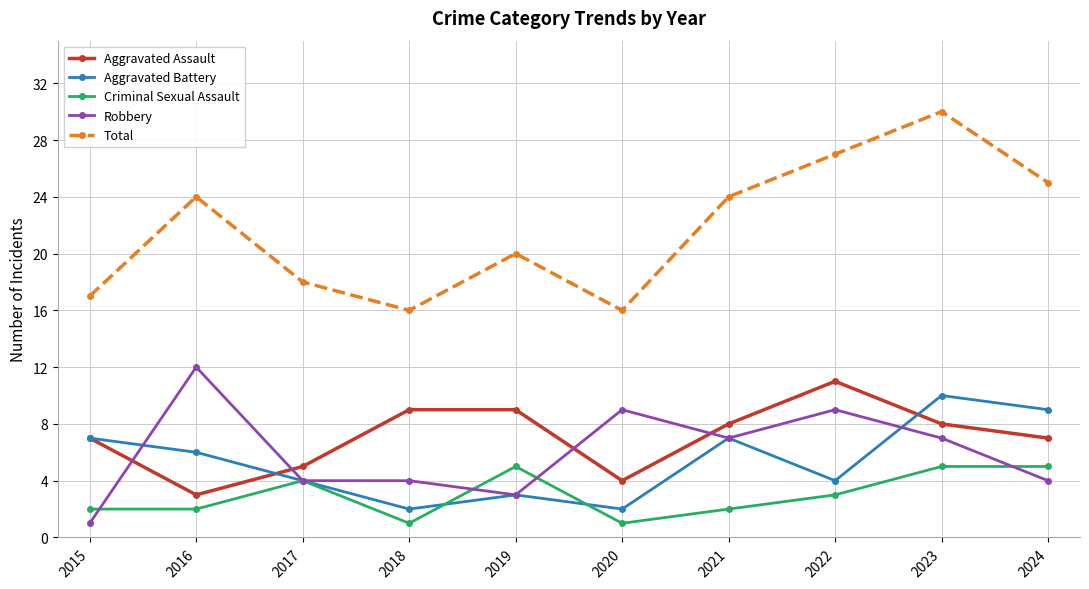

Which category has the highest value in the Total series?

2023